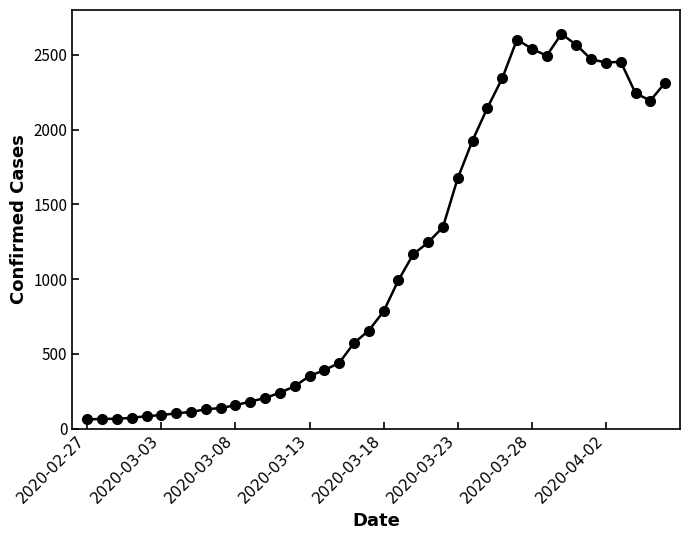

How many series are shown in this chart?

1